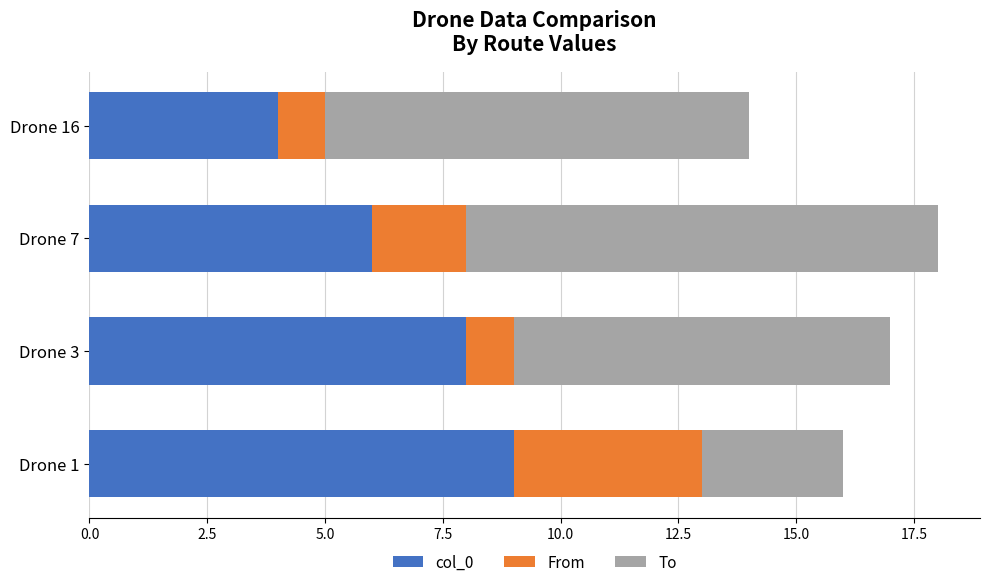

What is the lowest value of the col_0 series?

4